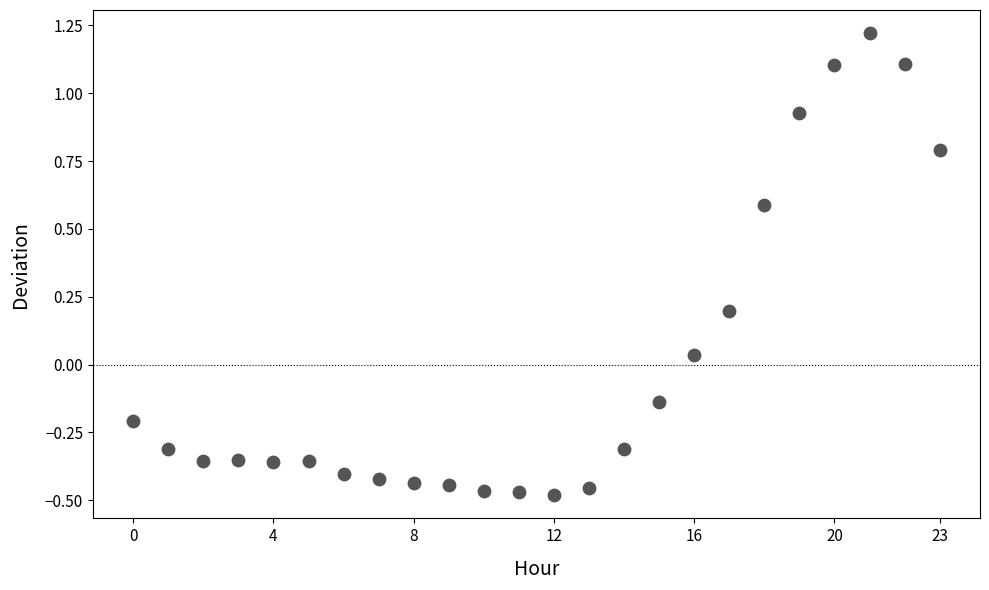

What is the range of Y values (max minus min)?

1.7